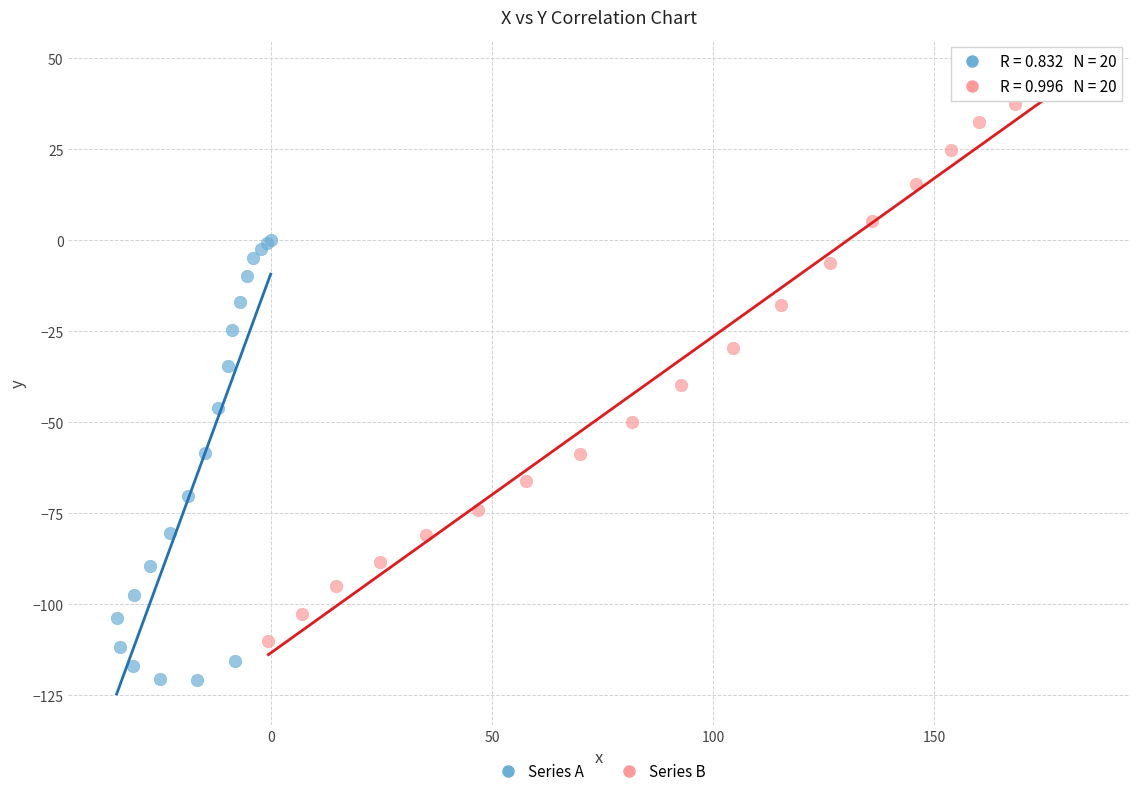

What are all the series names shown in the legend?

Series A, Series B